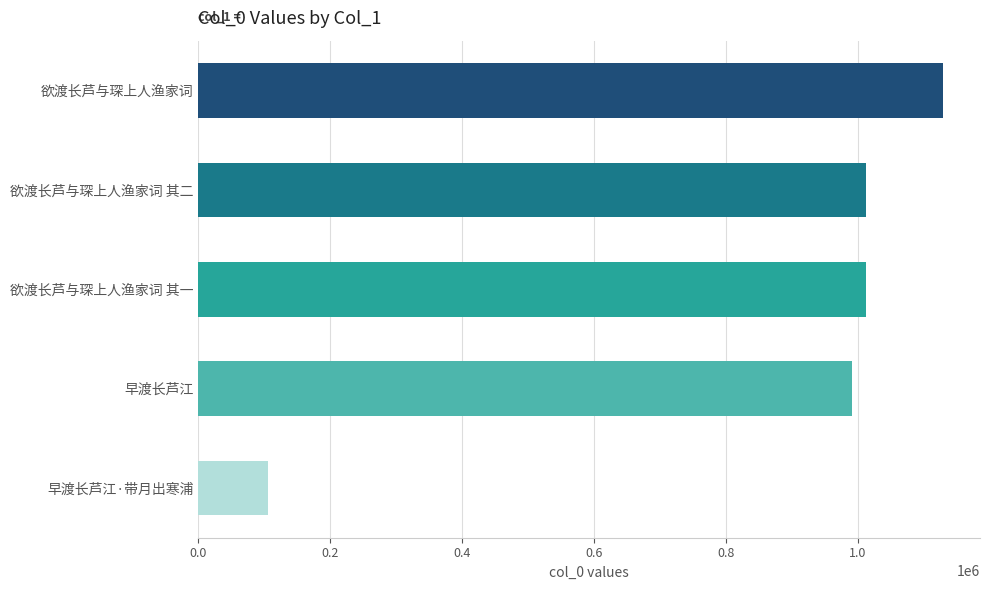

The chart shows a value of 1129143 at 欲渡长芦与琛上人渔家词. True or false?

True